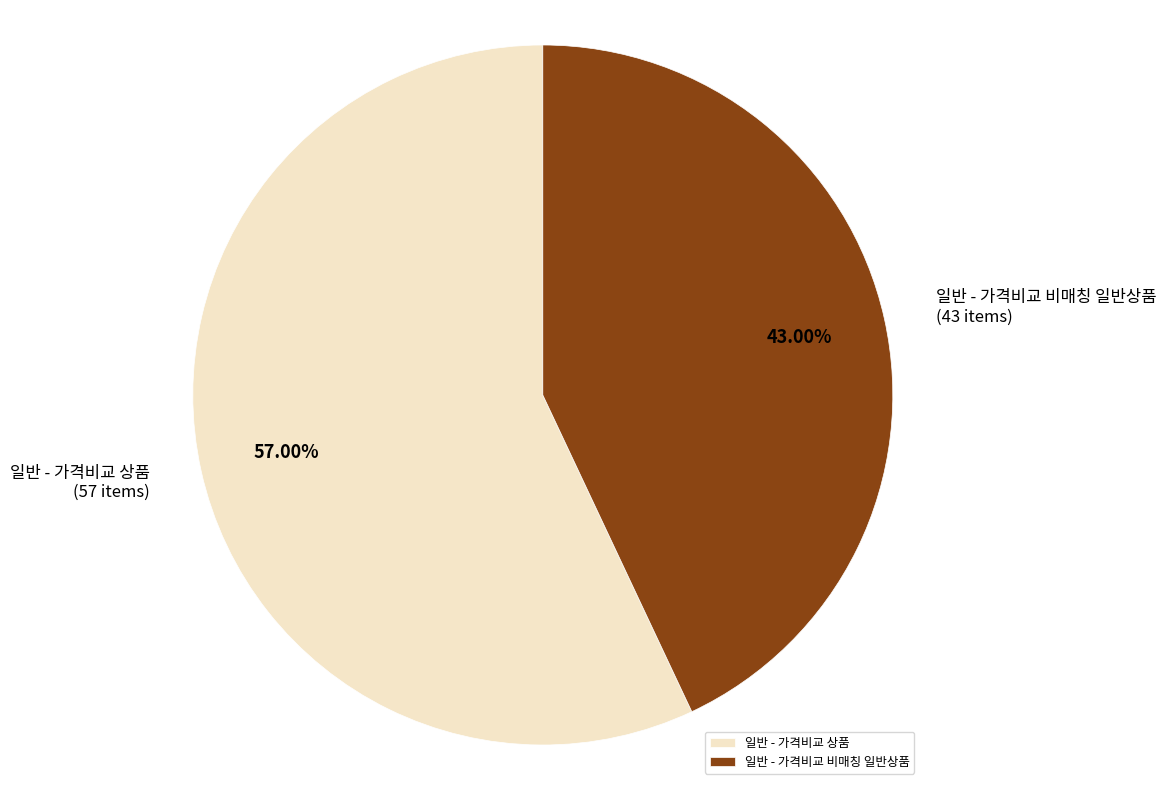

To the nearest percent, what is the combined percentage of 일반 - 가격비교 상품 and 일반 - 가격비교 비매칭 일반상품?

100%